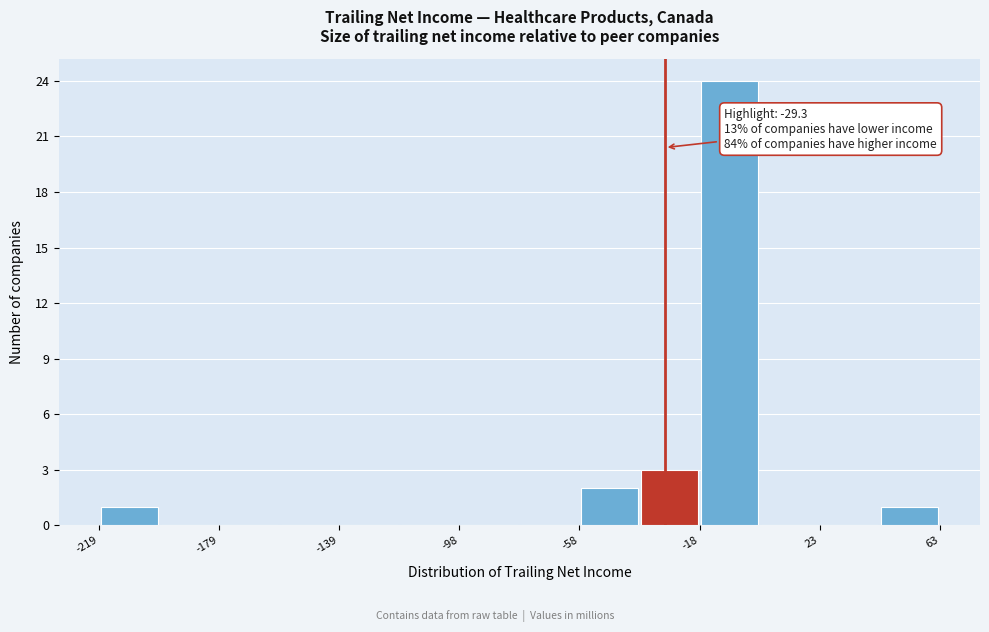

Which range on the x-axis has the tallest bar?

-20 to 5